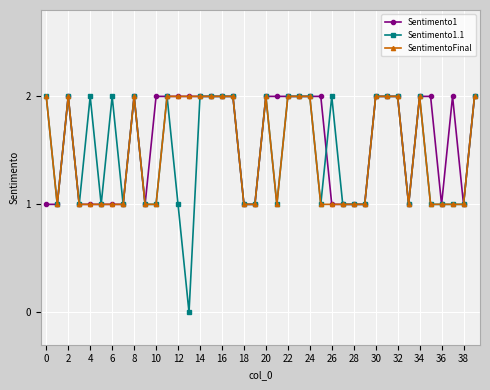

True or false: Sentimento1 has more than 0 points higher than both neighbors.

True